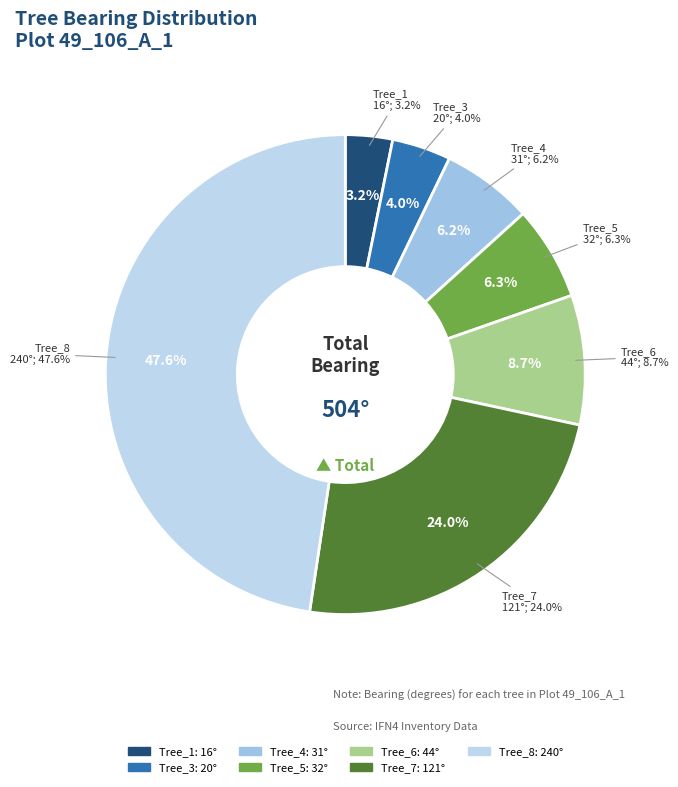

What percentage is the IFN4_49_106_A_1_6 slice, to the nearest percent?

9%